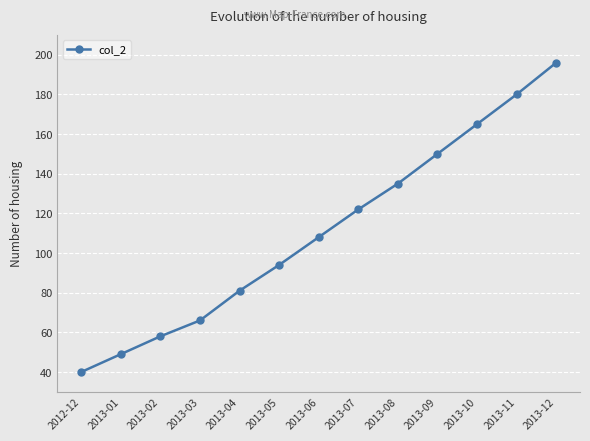

Does the chart have visible grid lines?

Yes